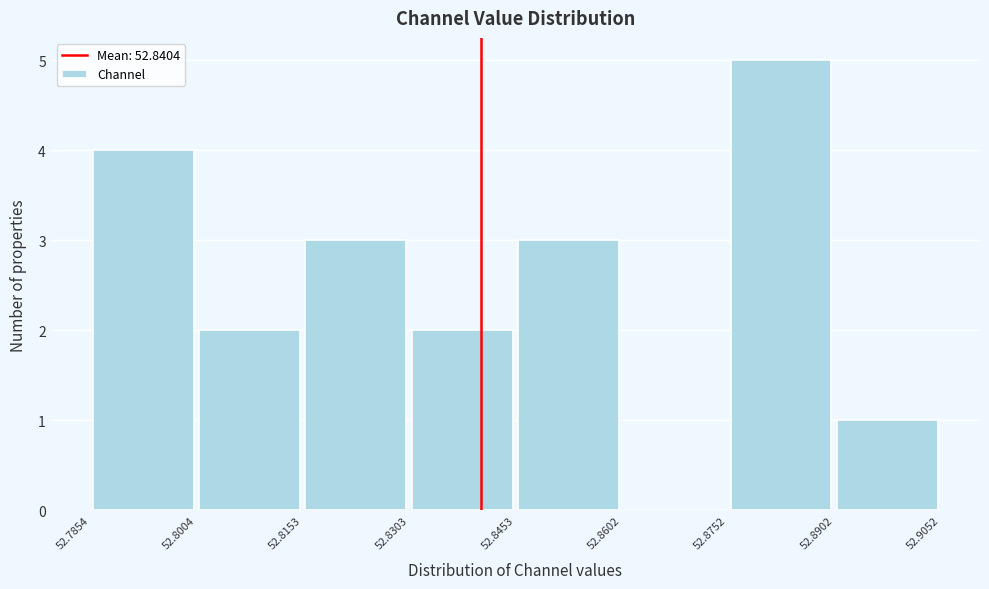

Reading left to right, list every bar in this chart as the range it spans on the x-axis followed by its height. The values are not printed on the chart, so give them approximately, as read against the axis.

52.7854 to 52.8004: 4
52.8004 to 52.8153: 2
52.8153 to 52.8303: 3
52.8303 to 52.8453: 2
52.8453 to 52.8602: 3
52.8602 to 52.8752: 0
52.8752 to 52.8902: 5
52.8902 to 52.9052: 1